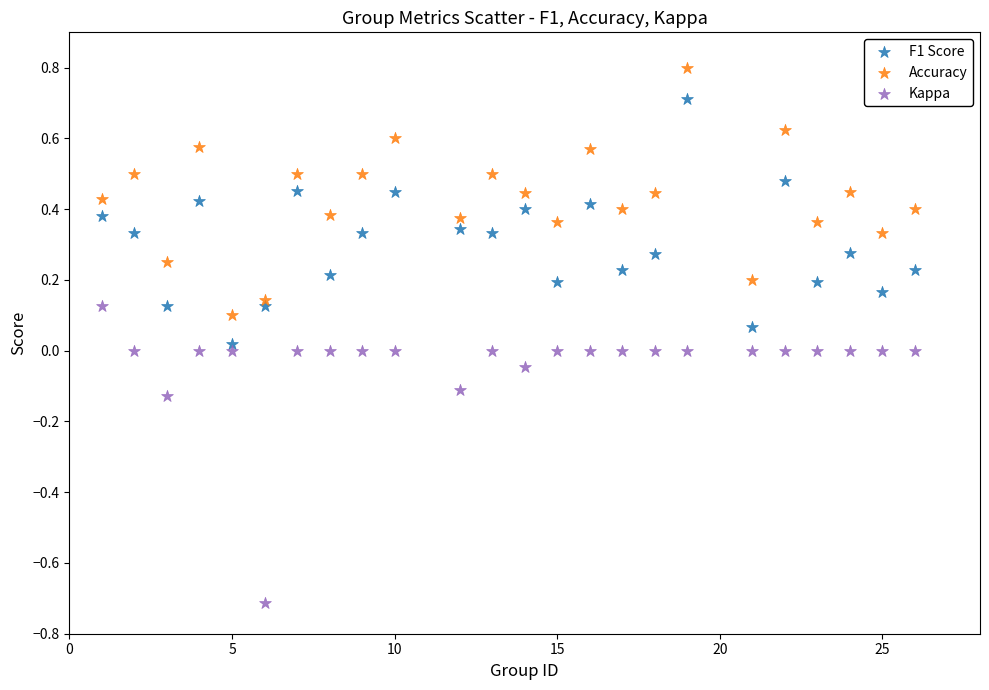

Across all data points, what is the range of X values (max minus min)?

25.0